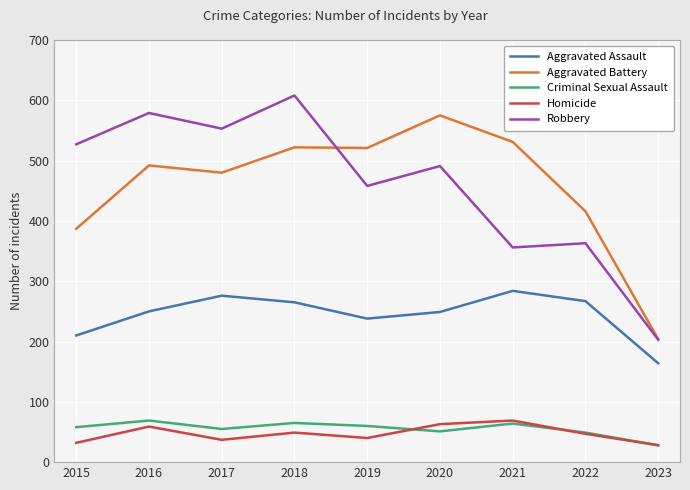

What is the value of the Homicide point at the 4th from the left?

49